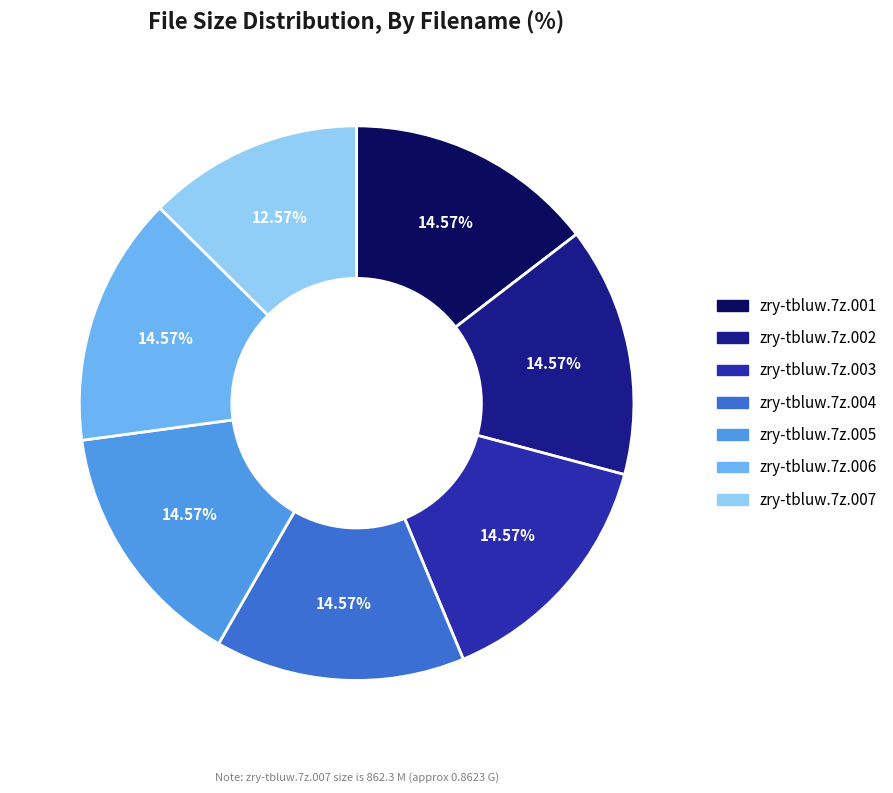

The zry-tbluw.7z.006 slice represents 15% of the pie. True or false?

True